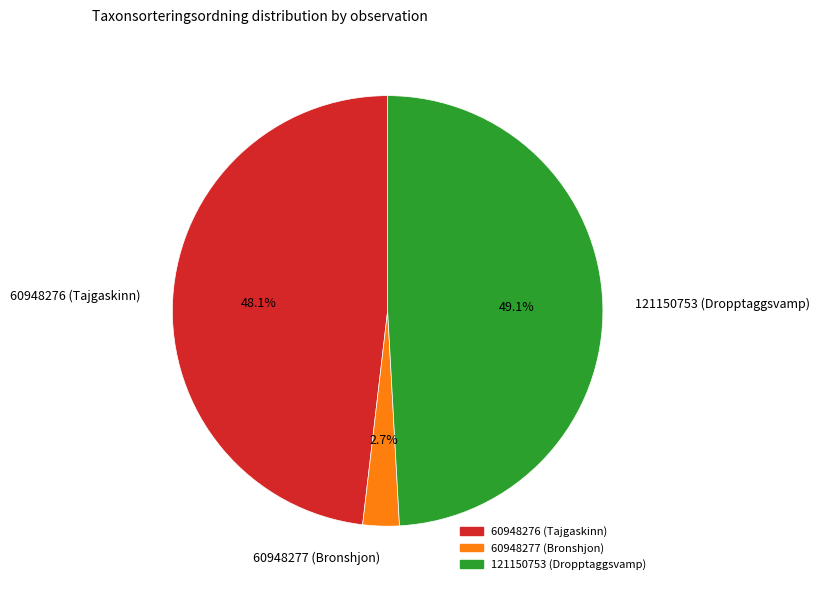

How many segments does this pie chart have?

3